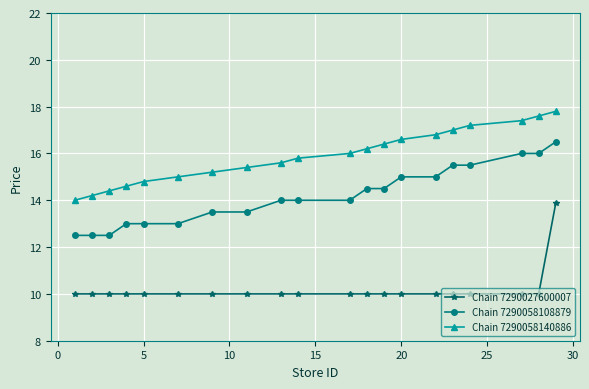

How many categories are shown in the chart?

20